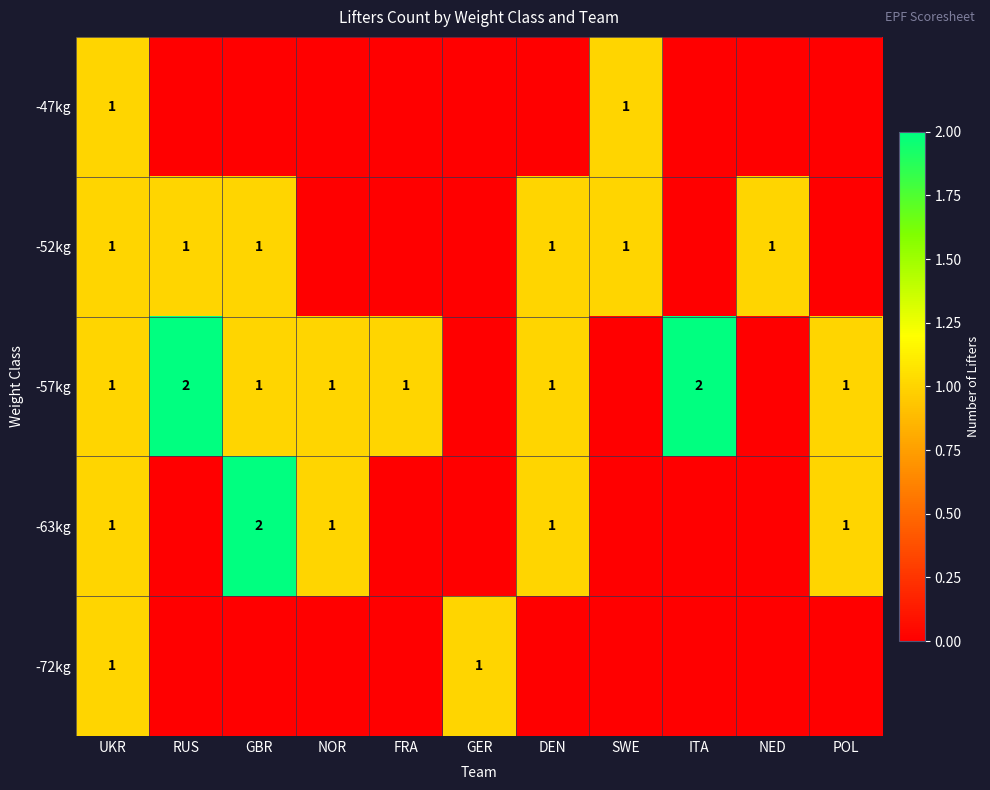

Is it true that -52kg equals 2 at GBR?

False